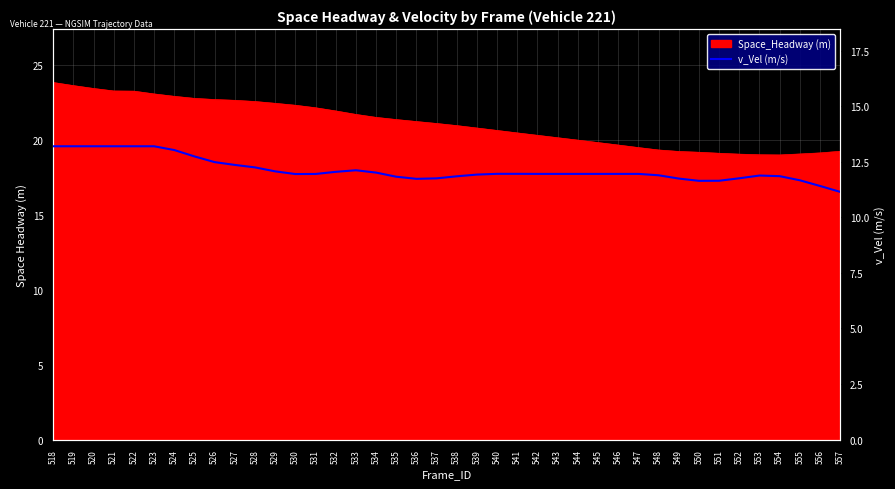

True or false: the data has more than 1 interior local peaks.

True